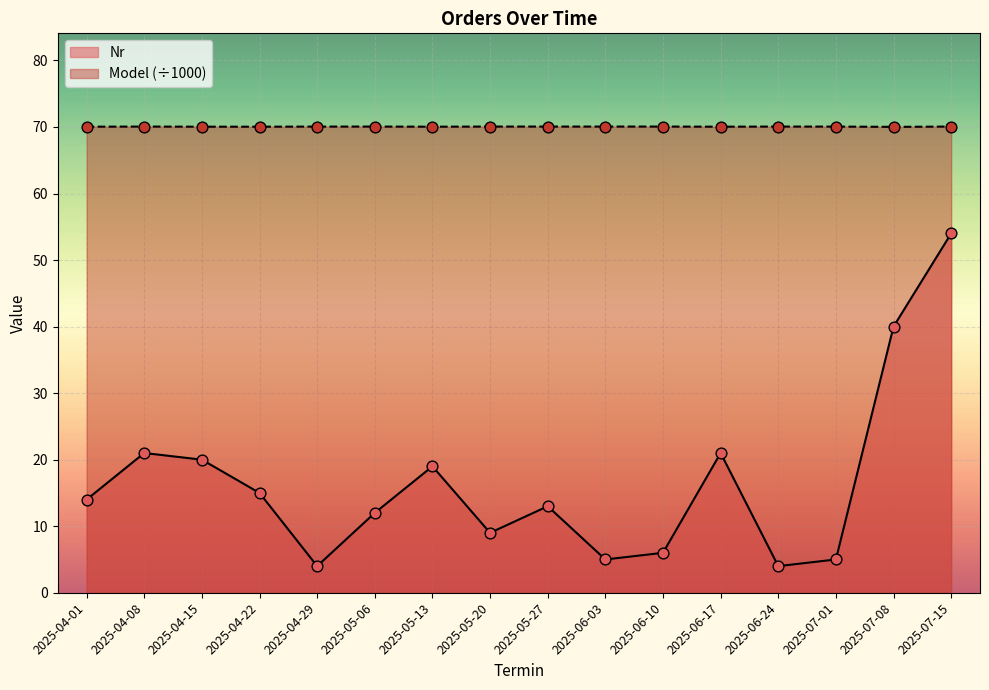

Which series contains the lowest Y value?

Nr